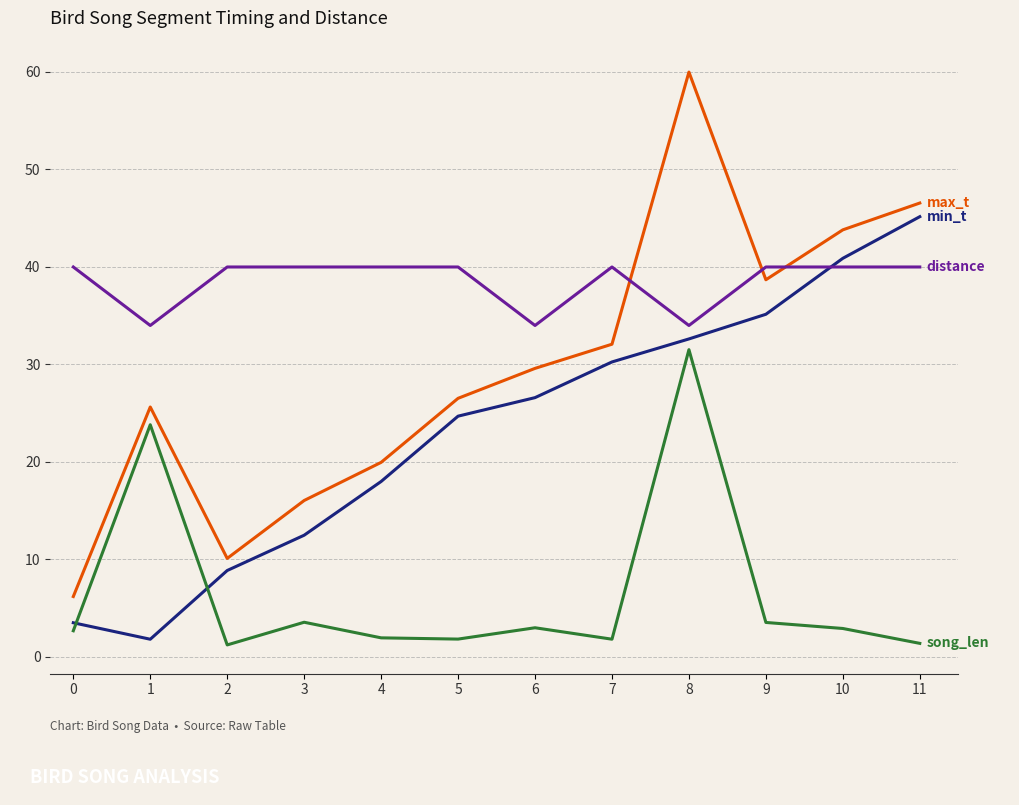

At which category is the sum across all series the highest?

8